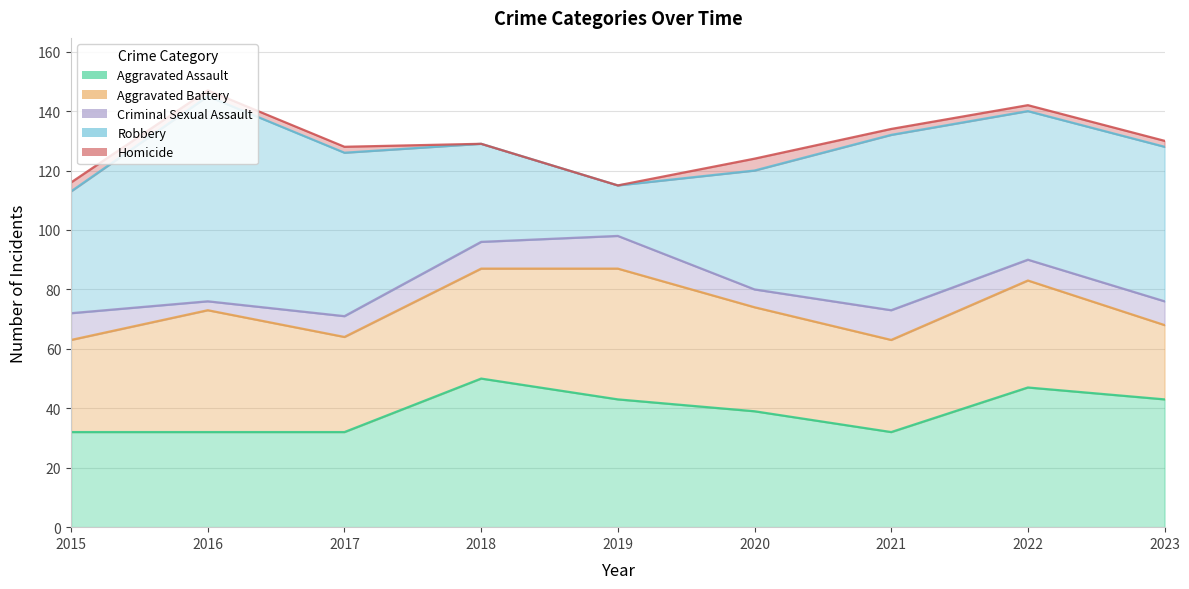

Rank the series by their maximum value, from highest to lowest.

Robbery, Aggravated Assault, Aggravated Battery, Criminal Sexual Assault, Homicide